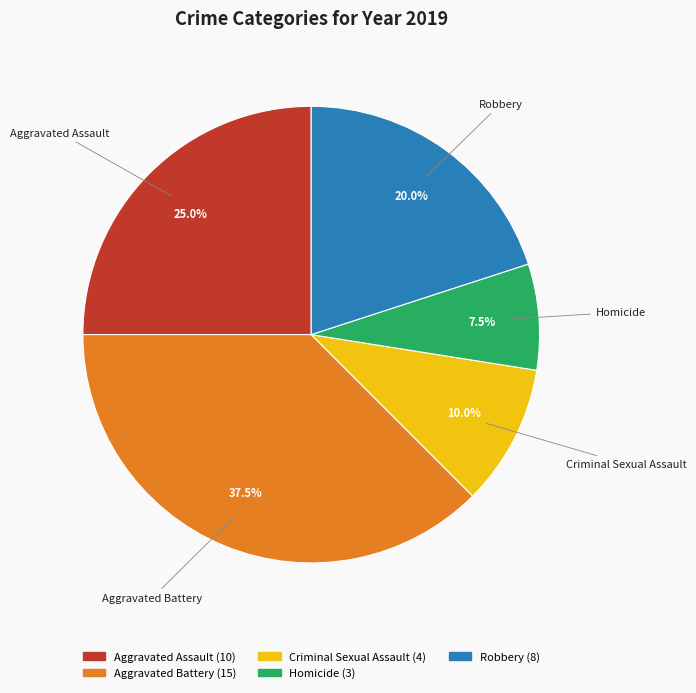

What is the smallest slice in the pie chart?

Homicide